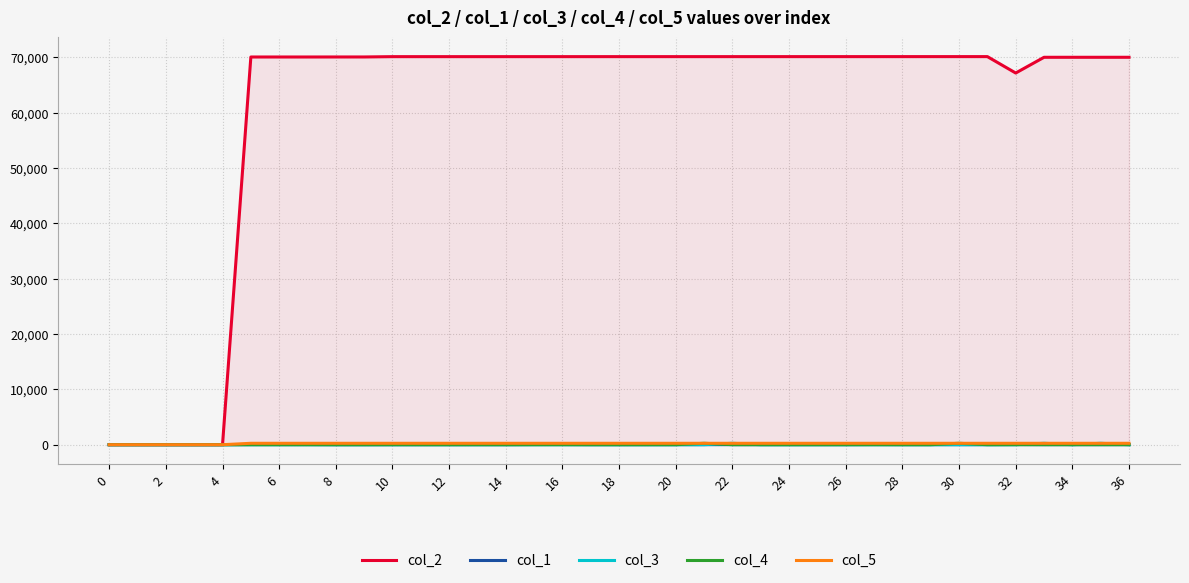

How many lines are shown in the chart?

5